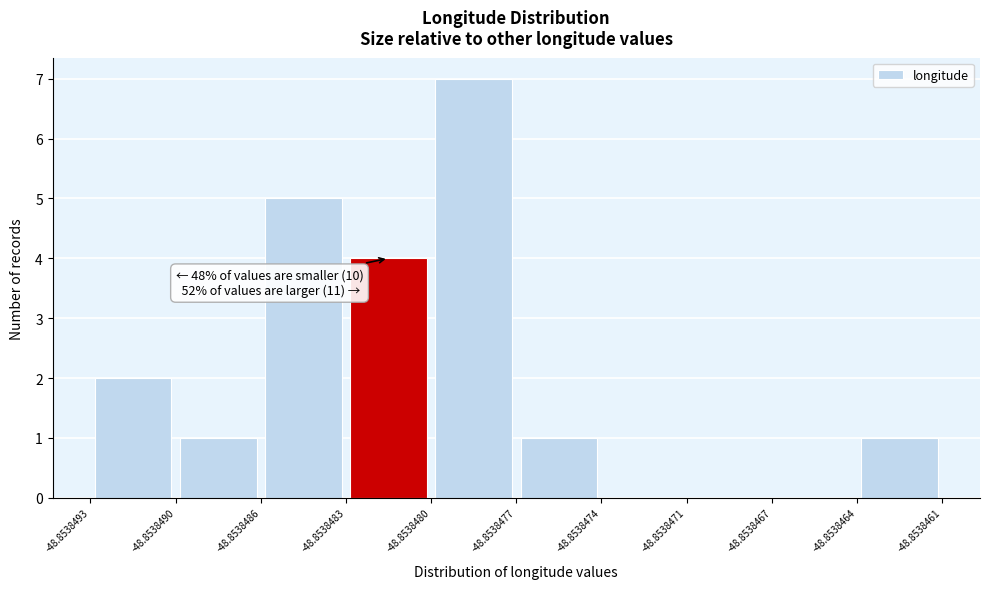

Which range on the x-axis has the tallest bar?

-48.8538480 to -48.8538477